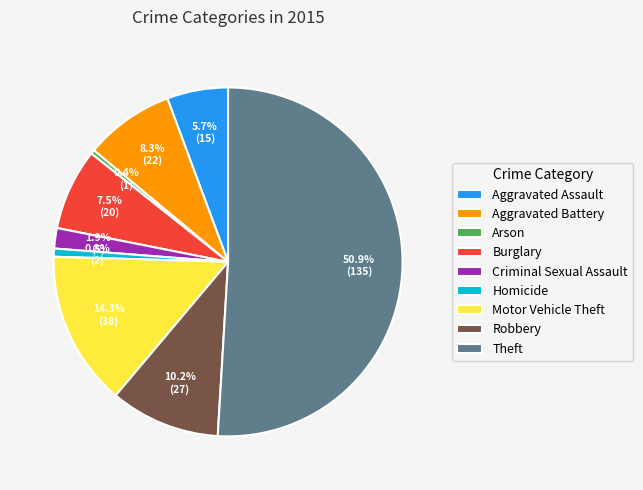

Count the number of slices in the pie.

9